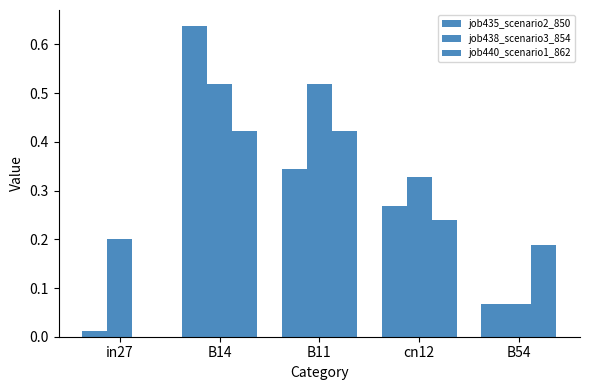

At which category is the sum across all series the highest?

B14